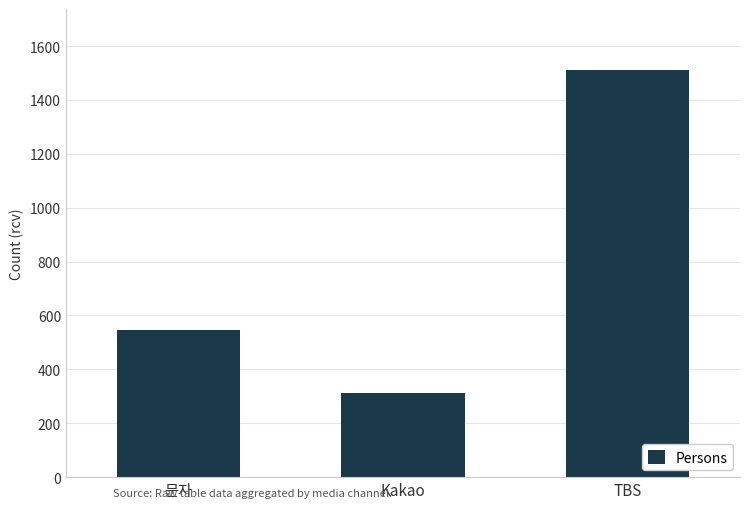

What is the value of the 2nd bar from the left?

311